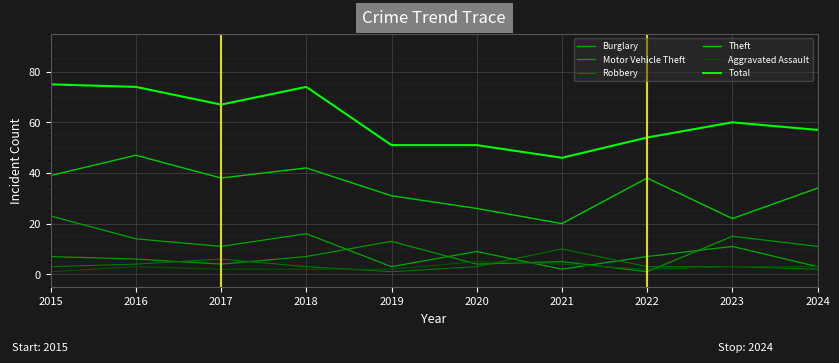

Reading left to right, transcribe all the data shown in this chart.

Burglary: 23	14	11	16	3	9	2	7	11	3
Motor Vehicle Theft: 7	6	4	7	13	4	5	1	15	11
Robbery: 3	4	6	3	1	3	10	3	3	2
Theft: 39	47	38	42	31	26	20	38	22	34
Aggravated Assault: 1	3	2	2	2	5	4	2	3	3
Total: 75	74	67	74	51	51	46	54	60	57